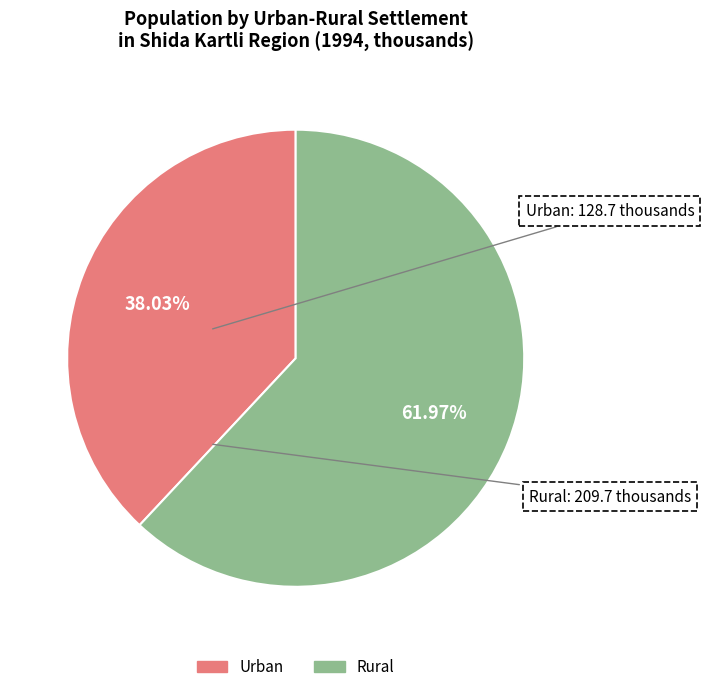

Does any single category account for the majority?

Yes